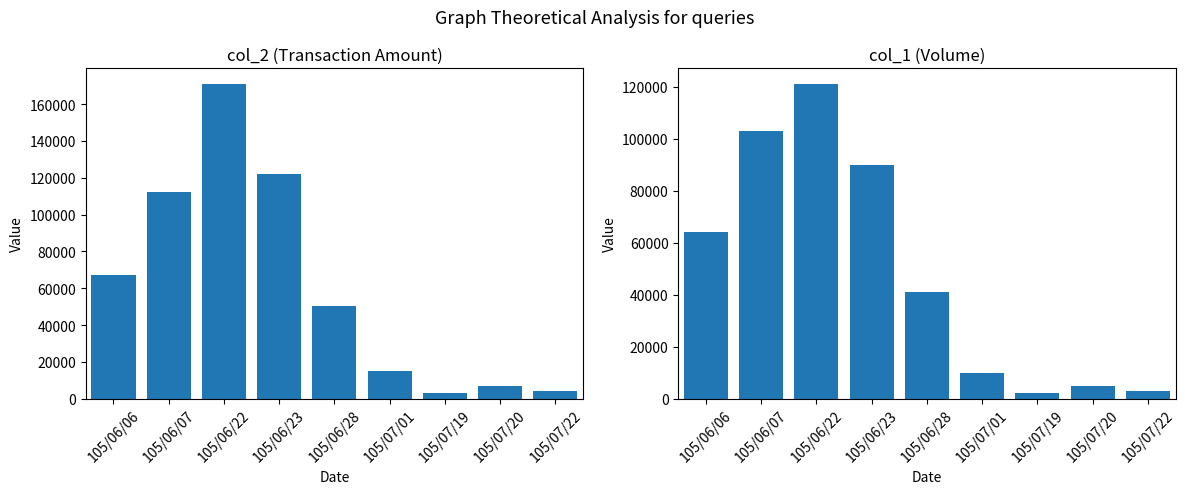

Reading right to left, transcribe all the data shown in this chart.

col_2: 105/07/22=4110	105/07/20=6730	105/07/19=2980	105/07/01=15300	105/06/28=50430	105/06/23=121900	105/06/22=170890	105/06/07=112500	105/06/06=67340
col_1: 105/07/22=3000	105/07/20=5000	105/07/19=2000	105/07/01=10000	105/06/28=41000	105/06/23=90000	105/06/22=121000	105/06/07=103000	105/06/06=64000